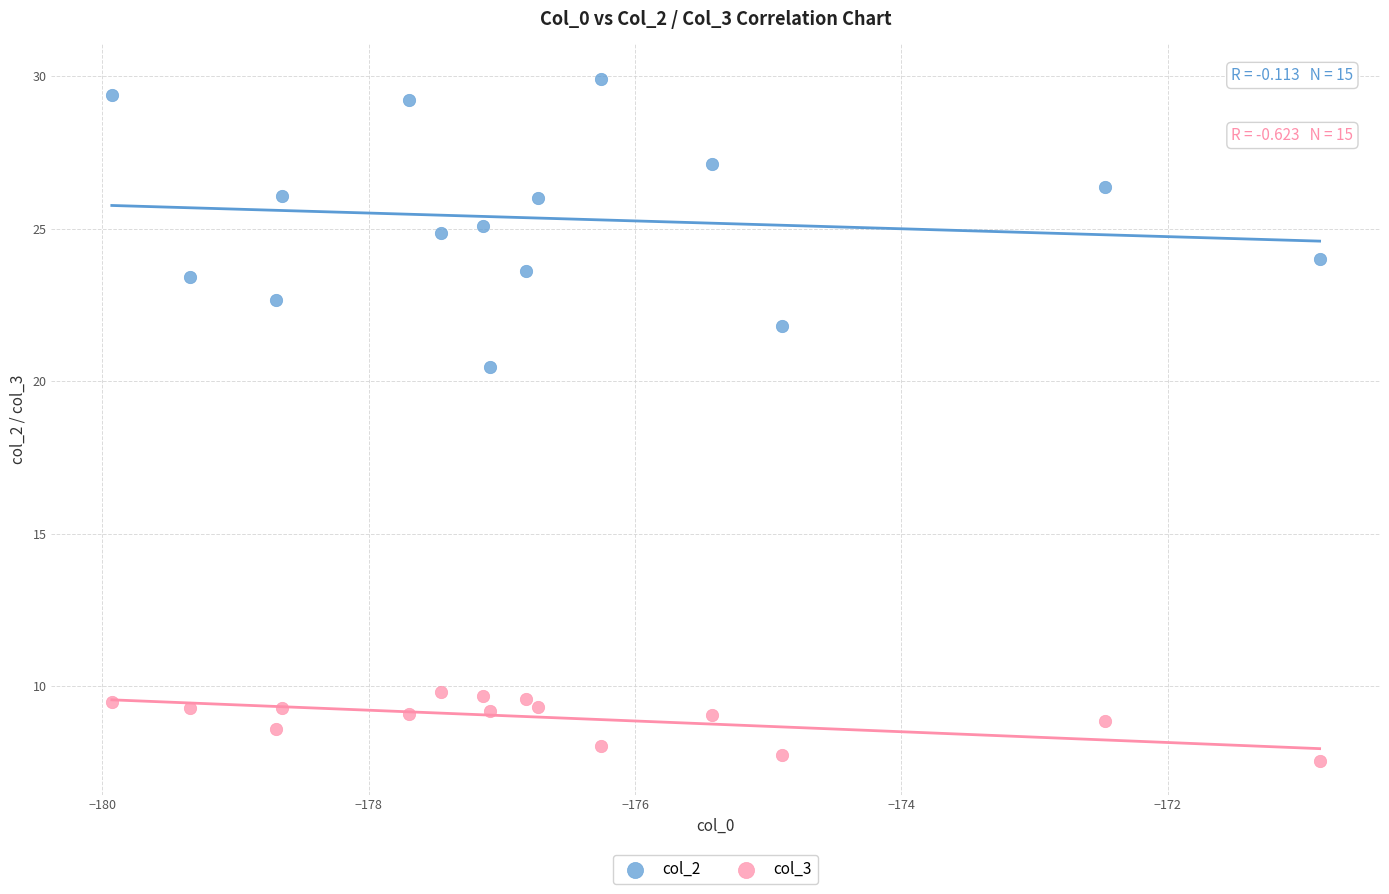

Which series contains the lowest Y value?

col_3